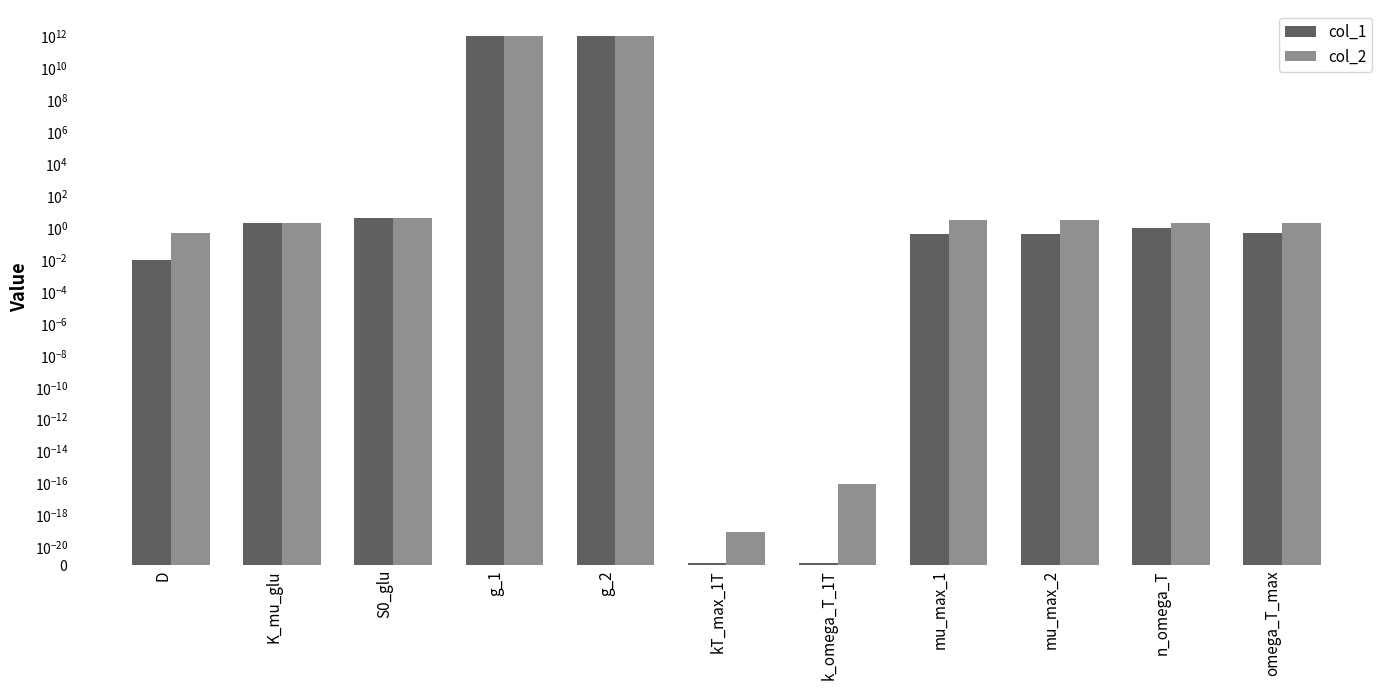

Between K_mu_glu and D, which is larger?

K_mu_glu